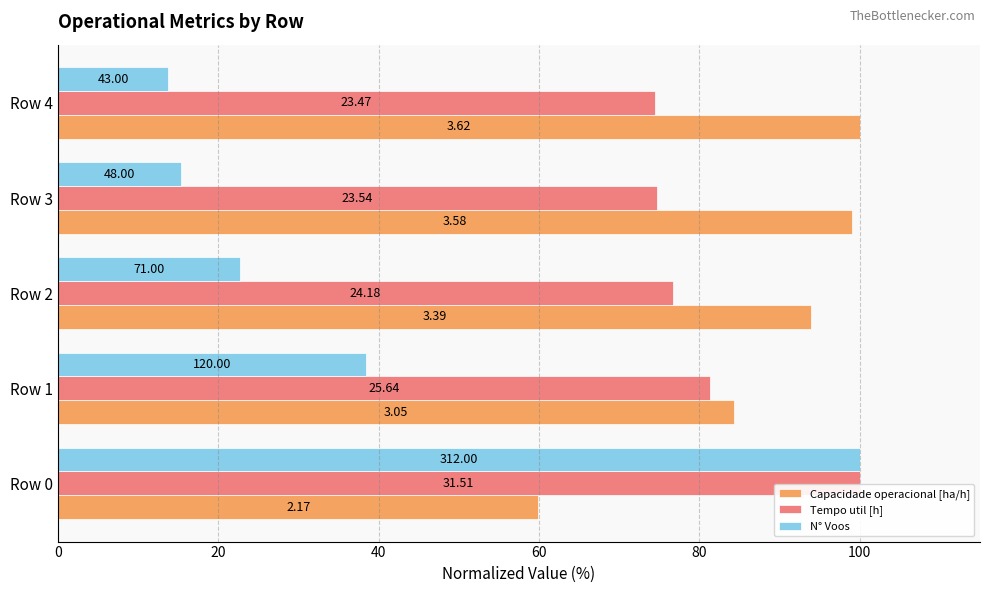

What are all the series names shown in the legend?

Capacidade operacional [ha/h], Tempo util [h], N° Voos